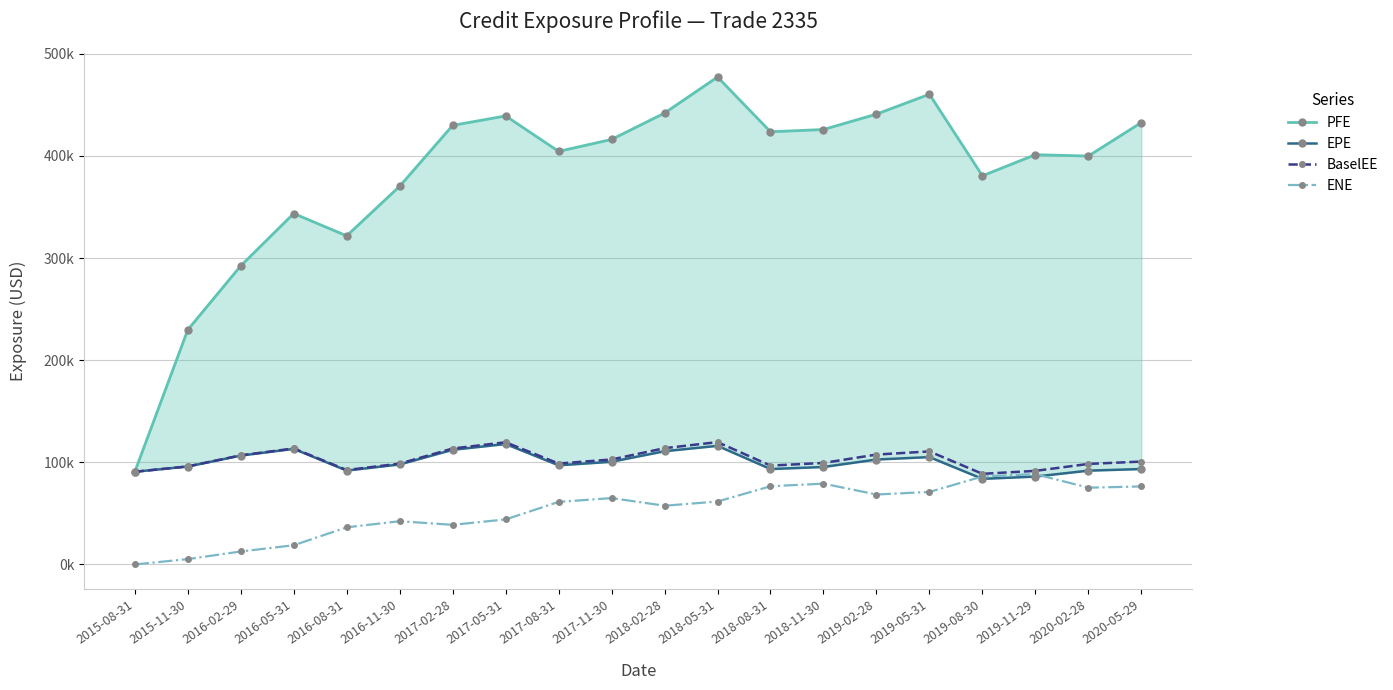

What position from the left is 2017-05-31?

8